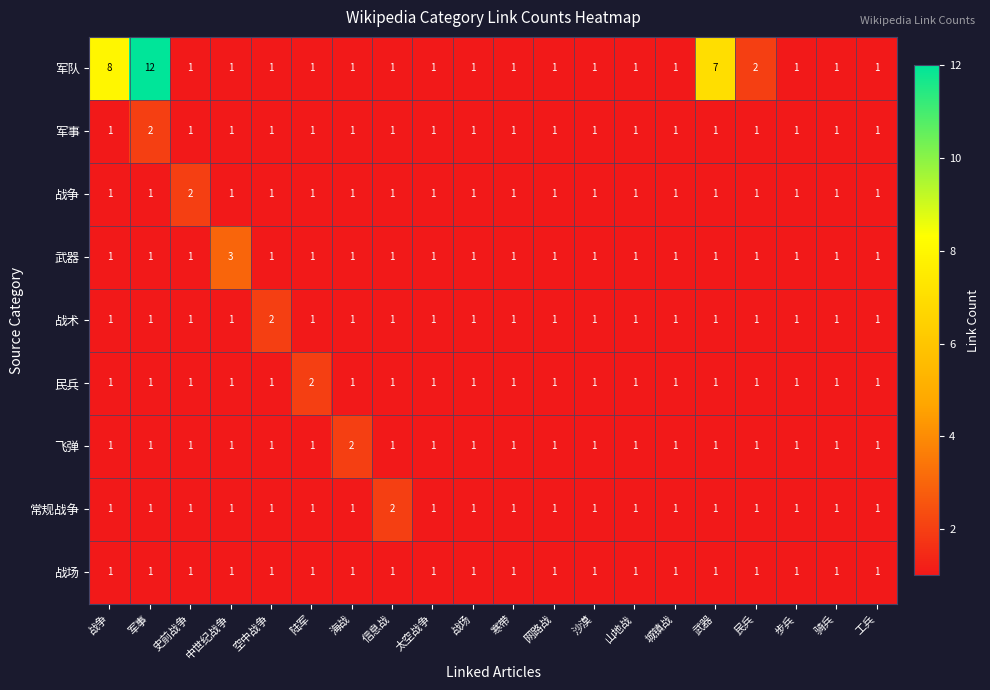

Is it true that 军事 equals 1 at 空中战争?

True